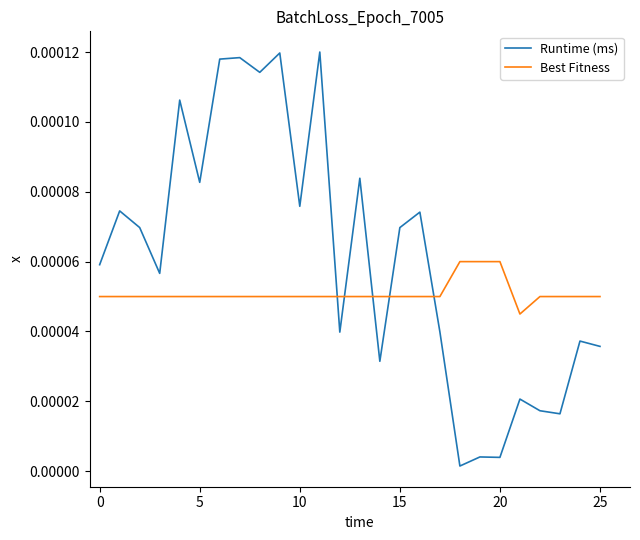

Which series ends up on top after the final intersection of Best Fitness and Runtime (ms)?

Best Fitness